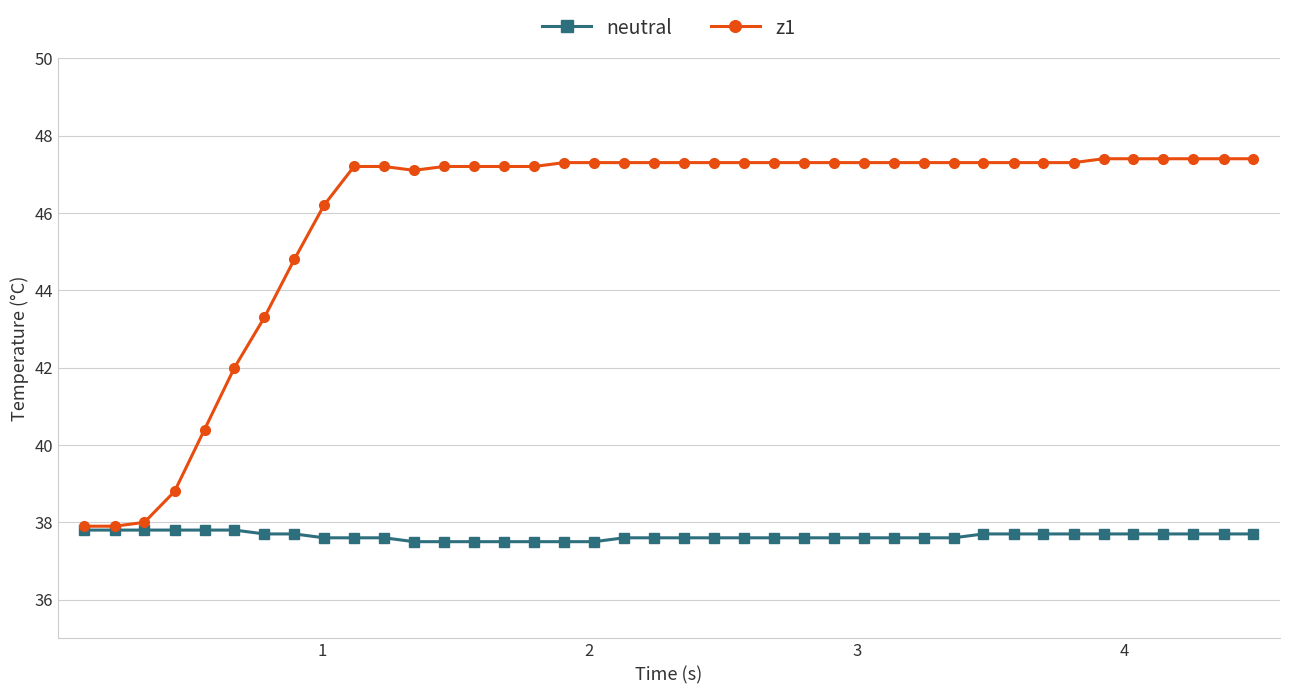

How many series are shown in this chart?

2